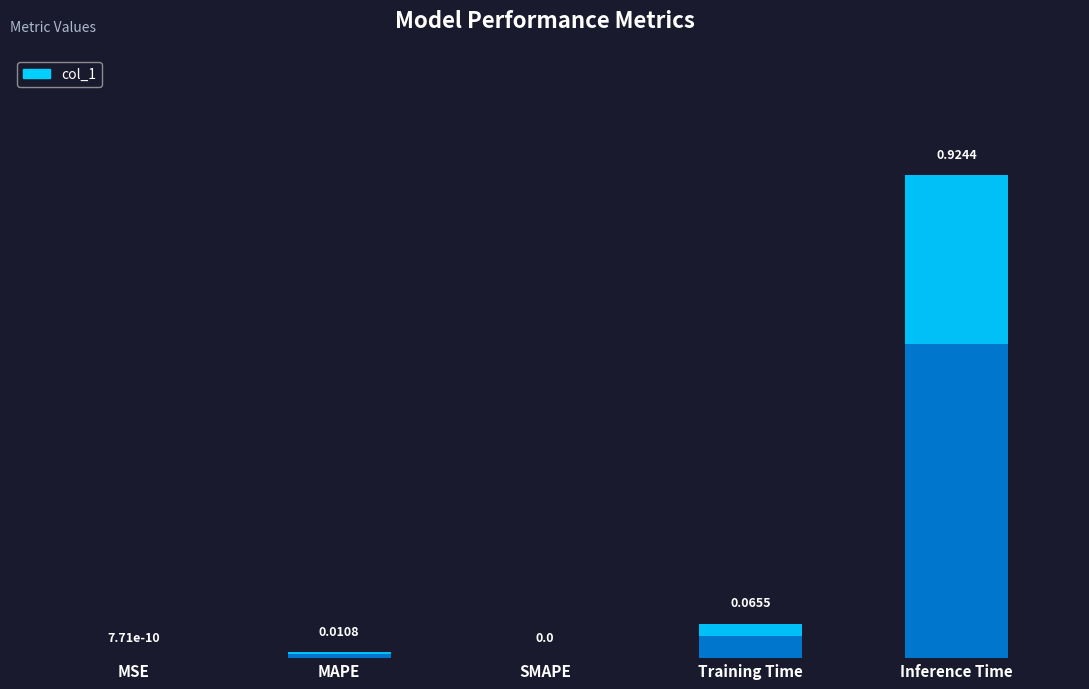

List the labels in order of value, largest first.

Inference Time, Training Time, MAPE, MSE, SMAPE